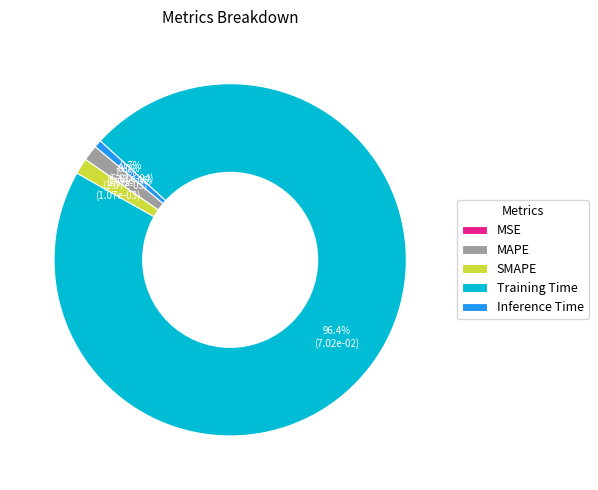

What percentage is NOT represented by MAPE?

98.5%